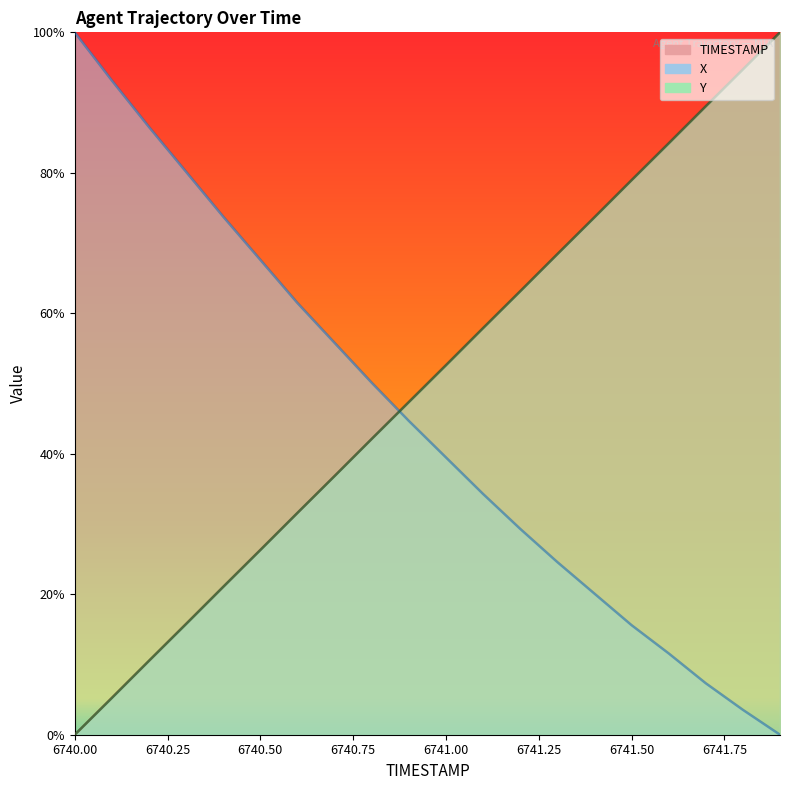

Is the value of X at 6740.5 greater than the value of Y at 6741.7?

No